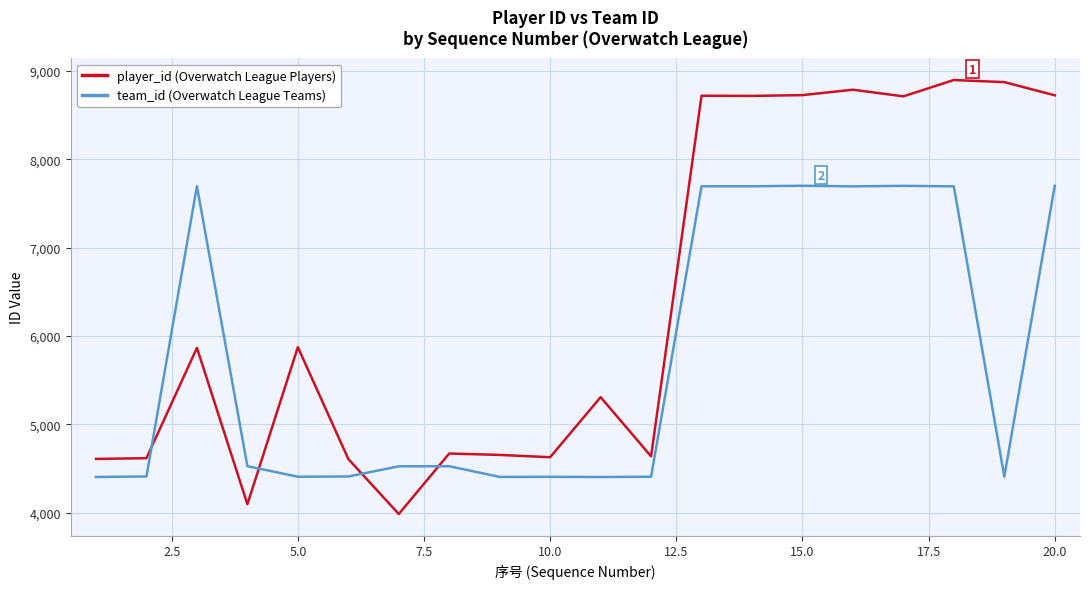

What is the maximum value shown in the chart?

8896